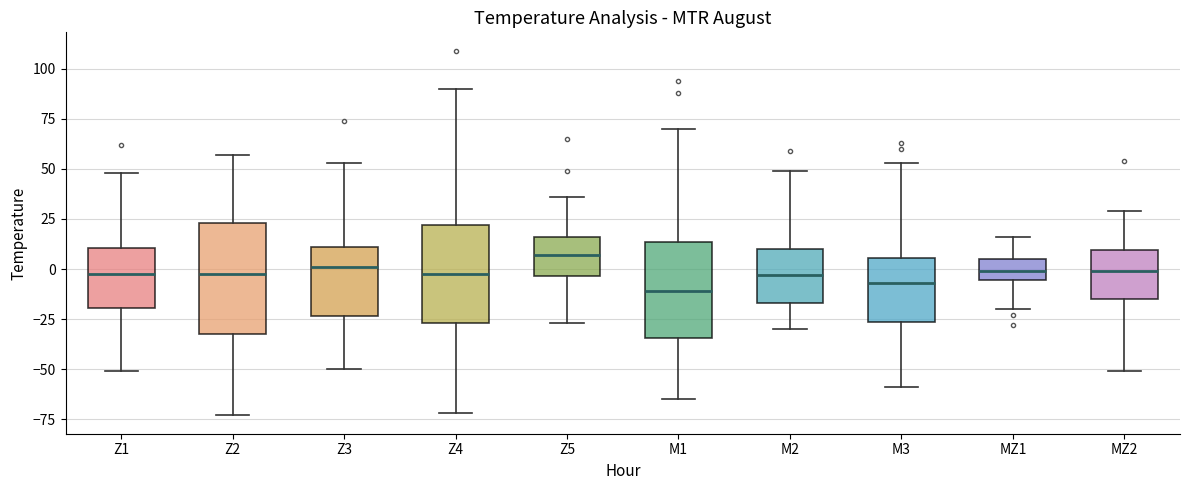

Reading left to right, read every box against the y-axis: the position of its median line, the range the box covers, and the ends of its whiskers. The values are not printed on the chart, so give them approximately, as read against the axis.

Z1: median 0, box -20 to 10, whiskers -50 to 50
Z2: median 0, box -30 to 25, whiskers -75 to 55
Z3: median 0, box -25 to 10, whiskers -50 to 55
Z4: median 0, box -25 to 20, whiskers -70 to 90
Z5: median 5, box -5 to 15, whiskers -25 to 35
M1: median -10, box -35 to 15, whiskers -65 to 70
M2: median -5, box -15 to 10, whiskers -30 to 50
M3: median -5, box -25 to 5, whiskers -60 to 55
MZ1: median 0, box -5 to 5, whiskers -20 to 15
MZ2: median 0, box -15 to 10, whiskers -50 to 30